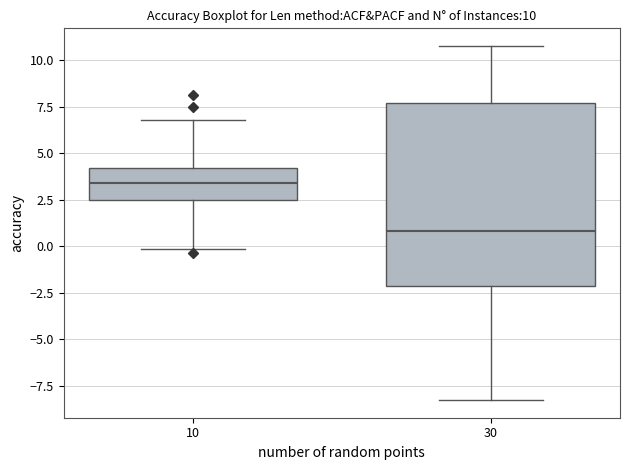

Comparing the boxes themselves (not the whiskers), which one is the tallest?

30